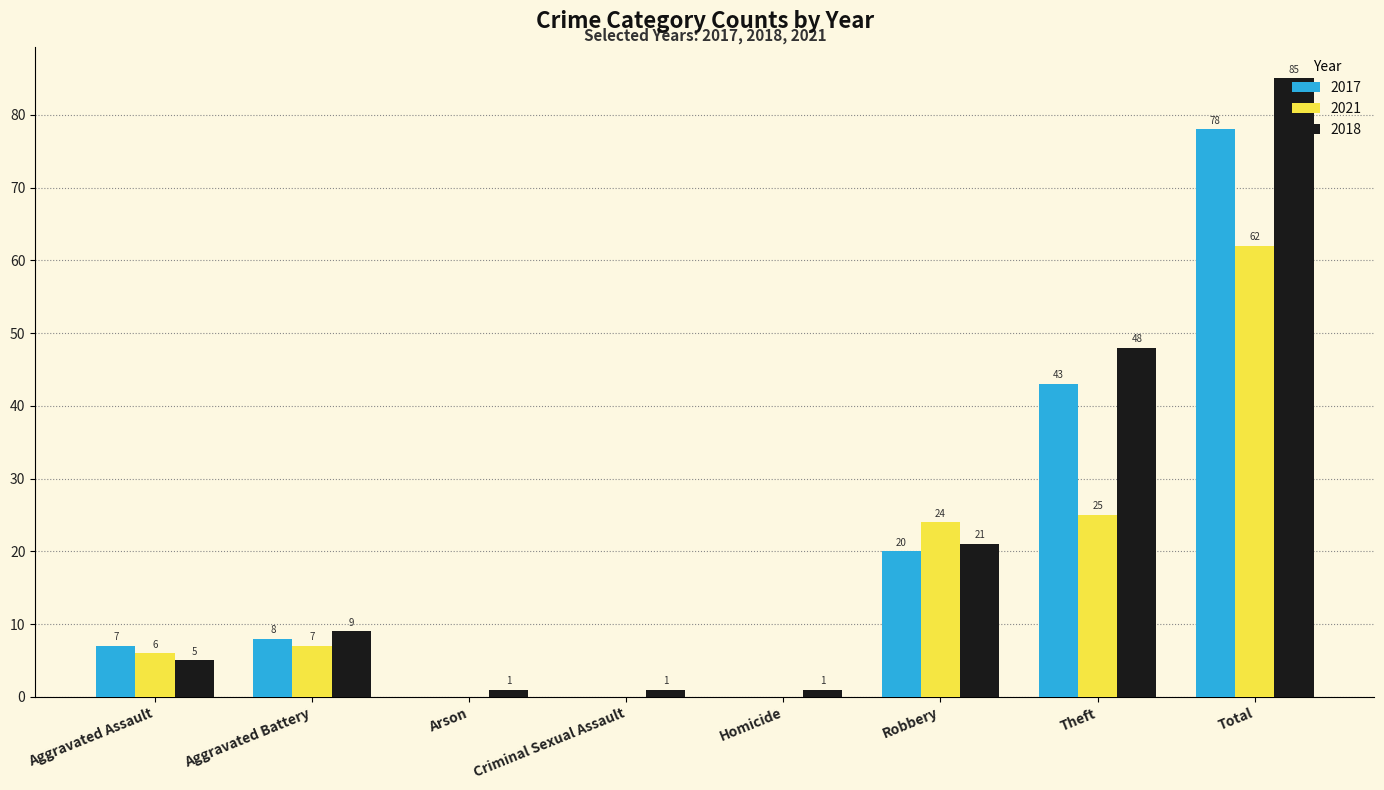

True or false: 2017 has a value of 138 at Total.

False